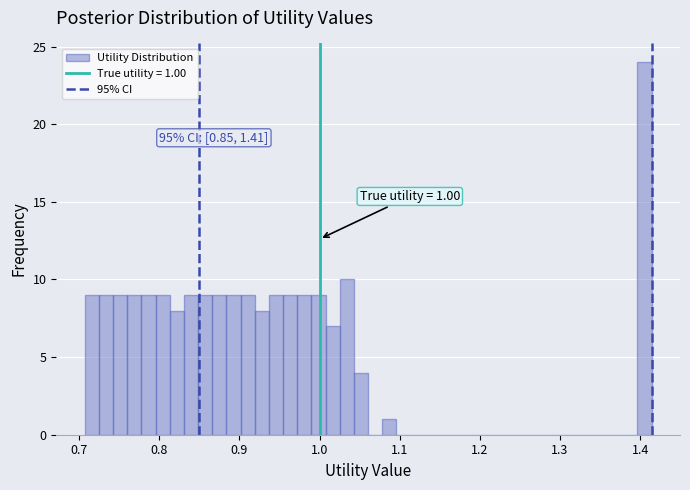

Around what value on the x-axis is the tallest bar? Give the approximate position of its centre, as read against the axis.

1.41